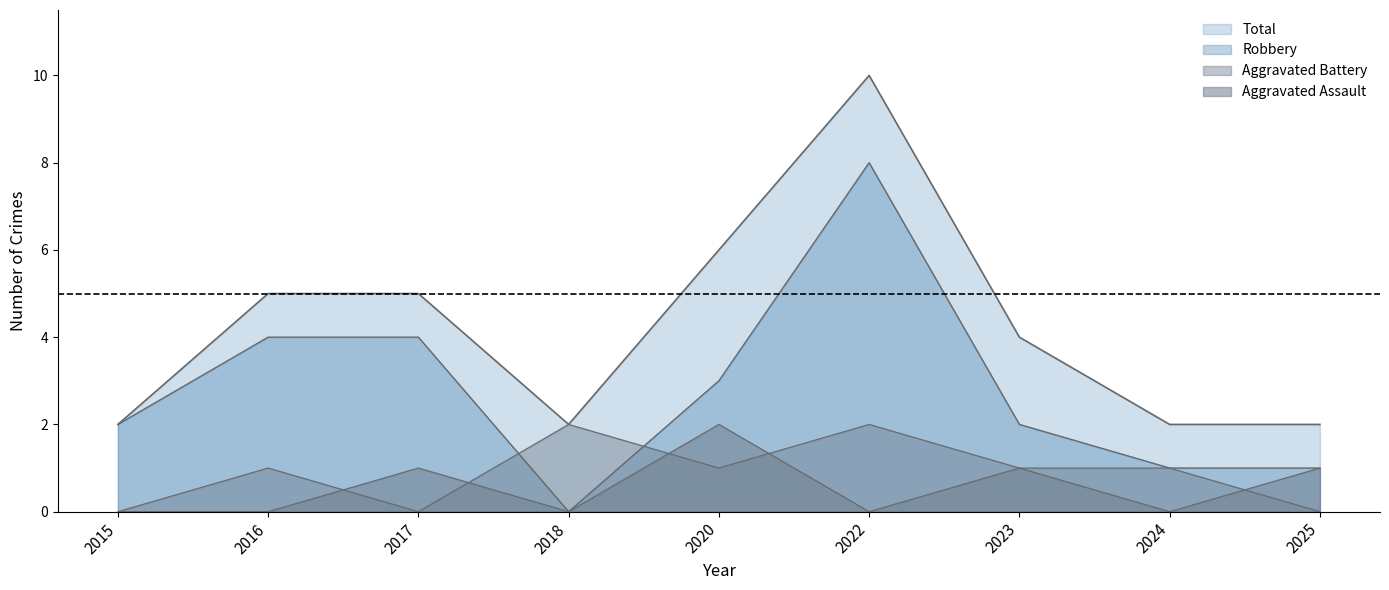

Rank the series by their maximum value, from lowest to highest.

Aggravated Assault, Aggravated Battery, Robbery, Total